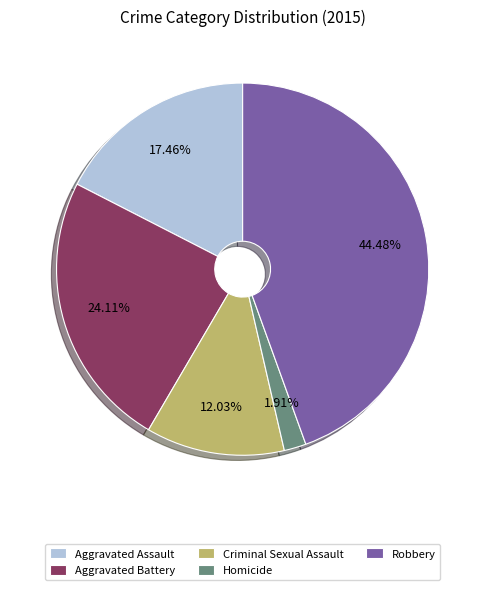

Approximately how many times larger is the value at Aggravated Assault compared to Homicide?

9.1